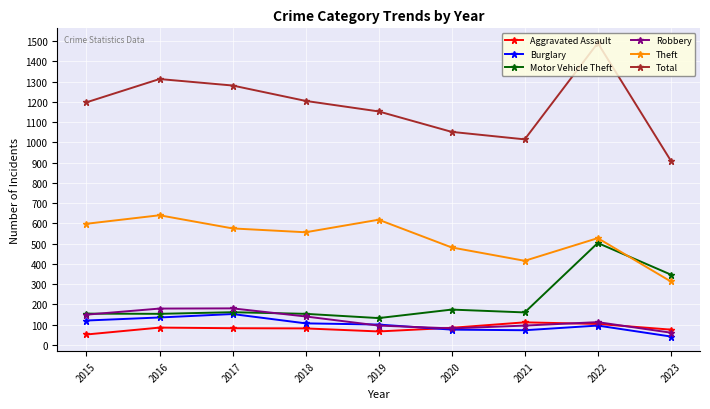

In Robbery, how many points are lower than both neighbors (excluding endpoints)?

1